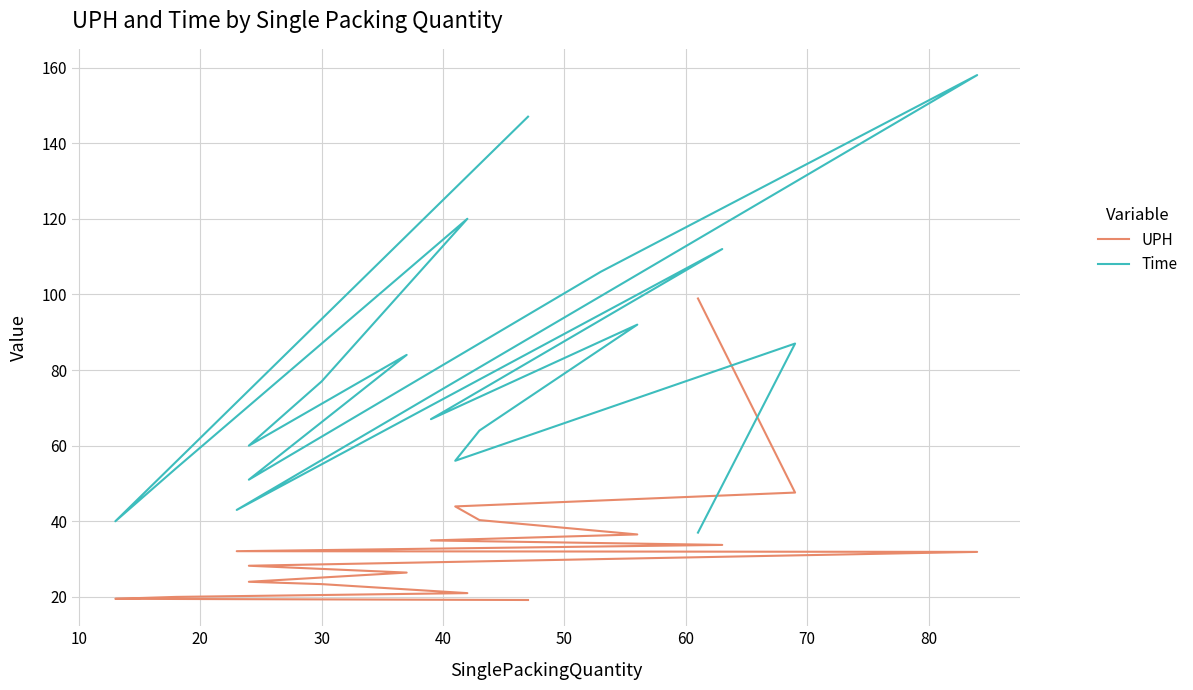

At how many categories does at least one series exceed 93?

6